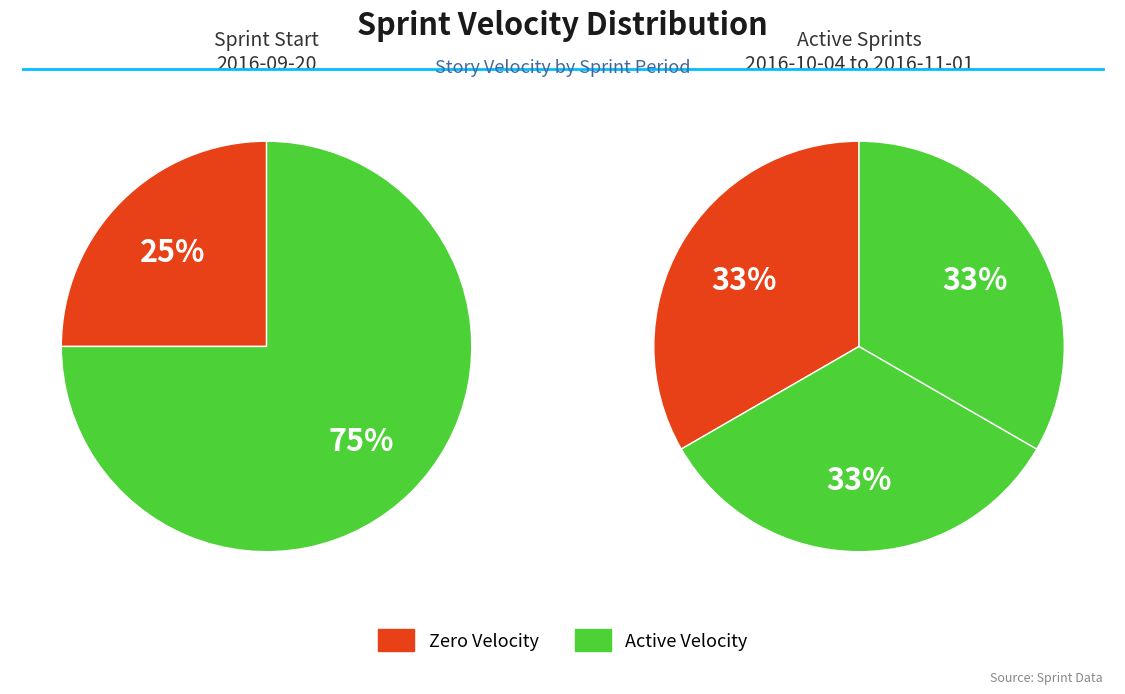

What percentage is NOT represented by 42?

100.0%